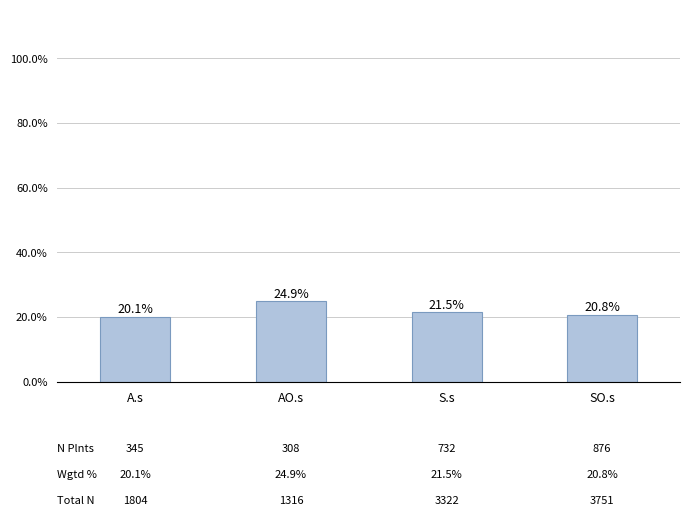

At which label is the value closest to 22?

S.s